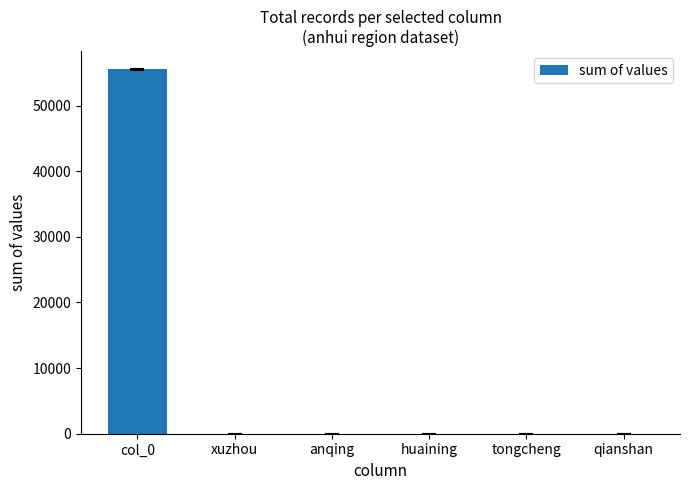

Are the bars horizontal?

No